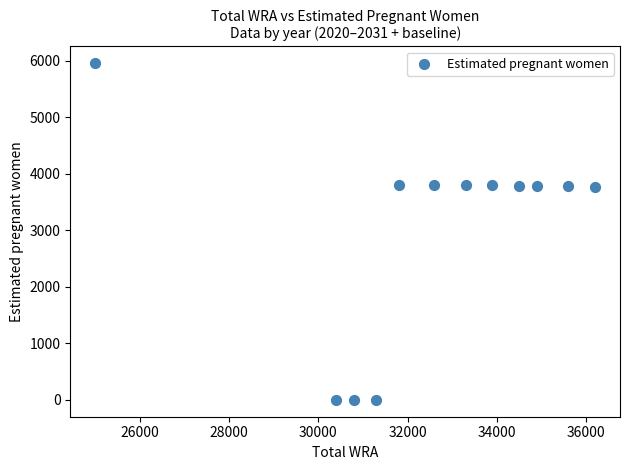

What is the range of X values (max minus min)?

11200.0